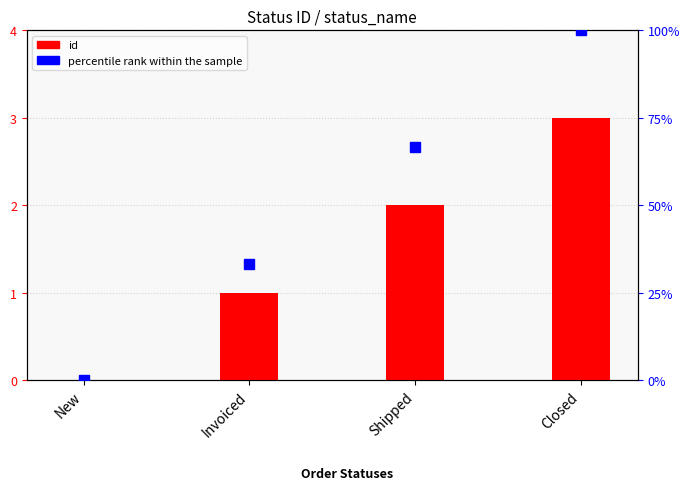

What is the difference between the id values at Shipped and New?

2.0